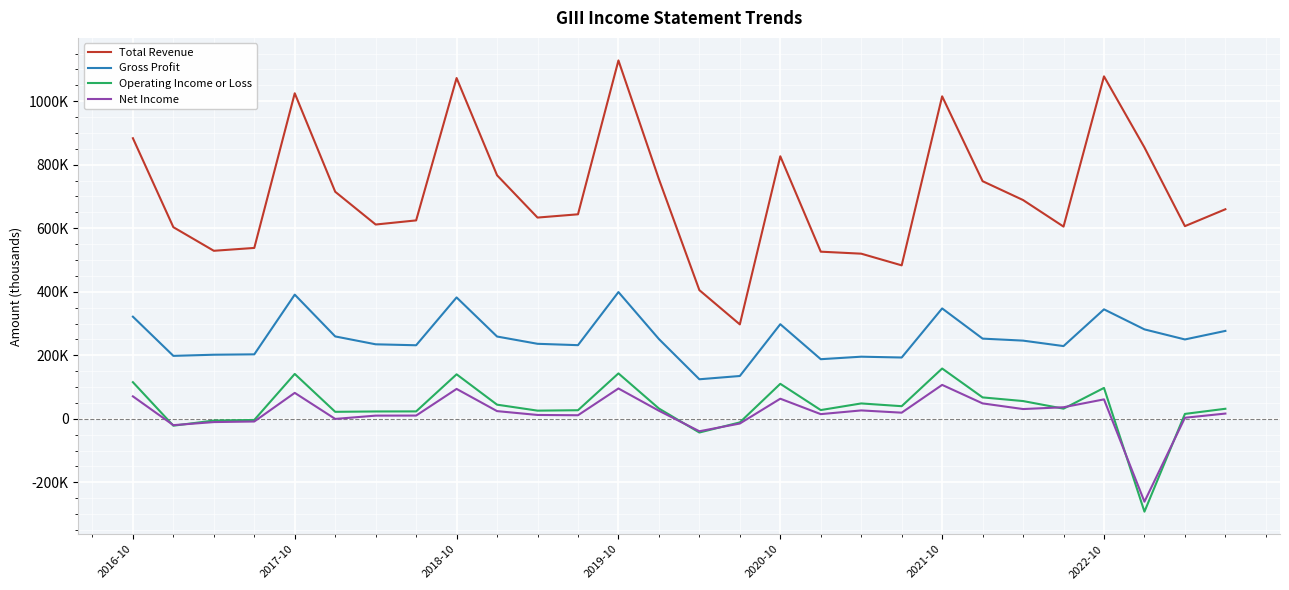

Is this an area chart (filled region under the line)?

No